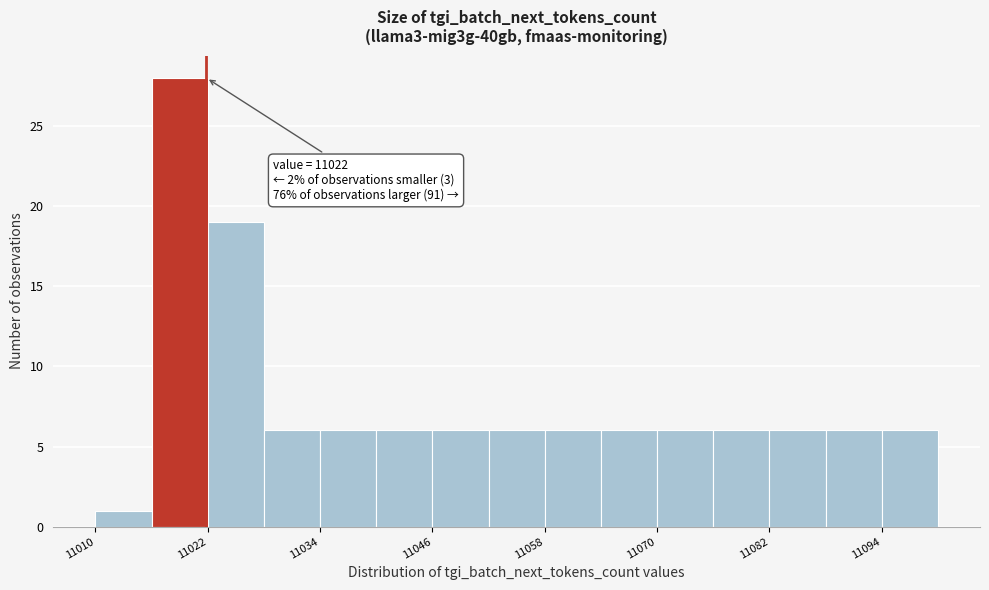

Read against the x-axis, roughly where is the centre of the tallest bar?

11020